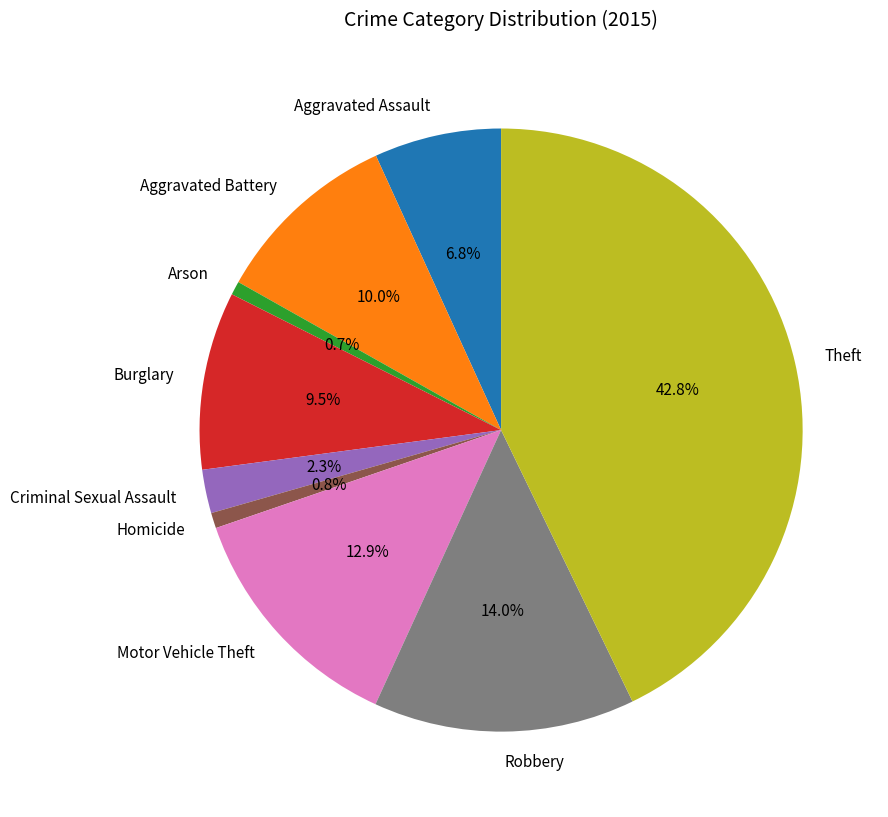

What is the largest slice in the pie chart?

Theft